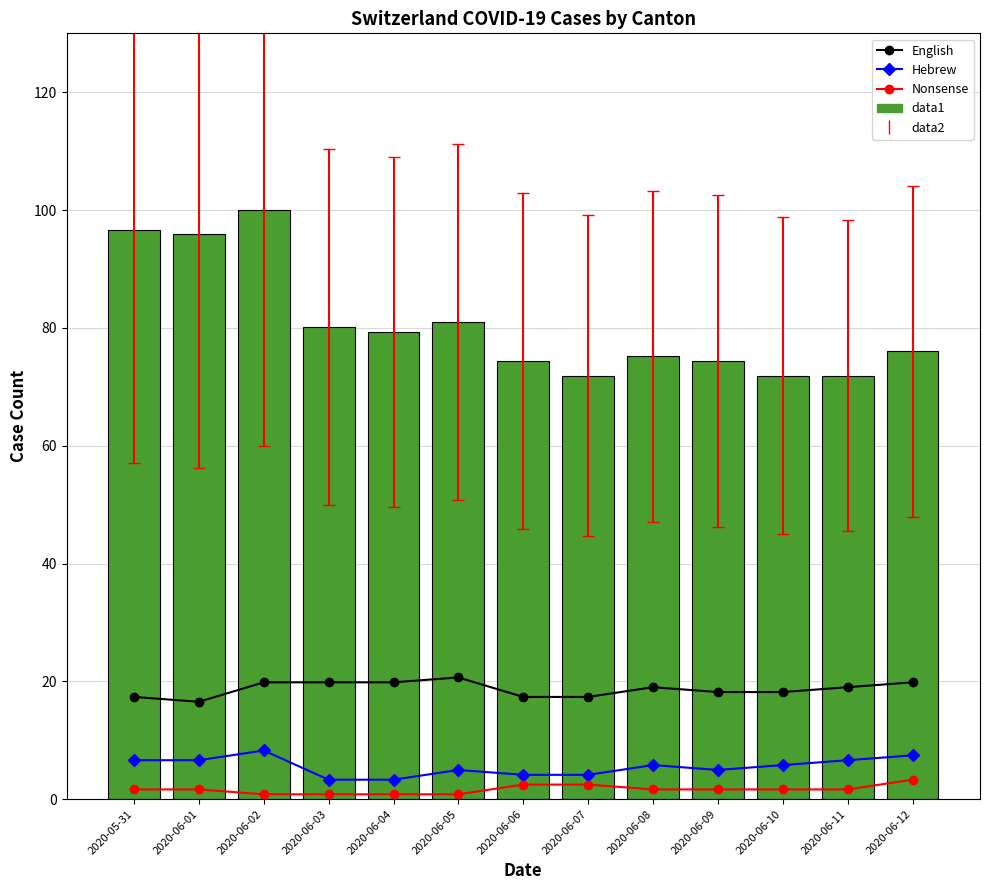

At how many categories does at least one series exceed 26?

13